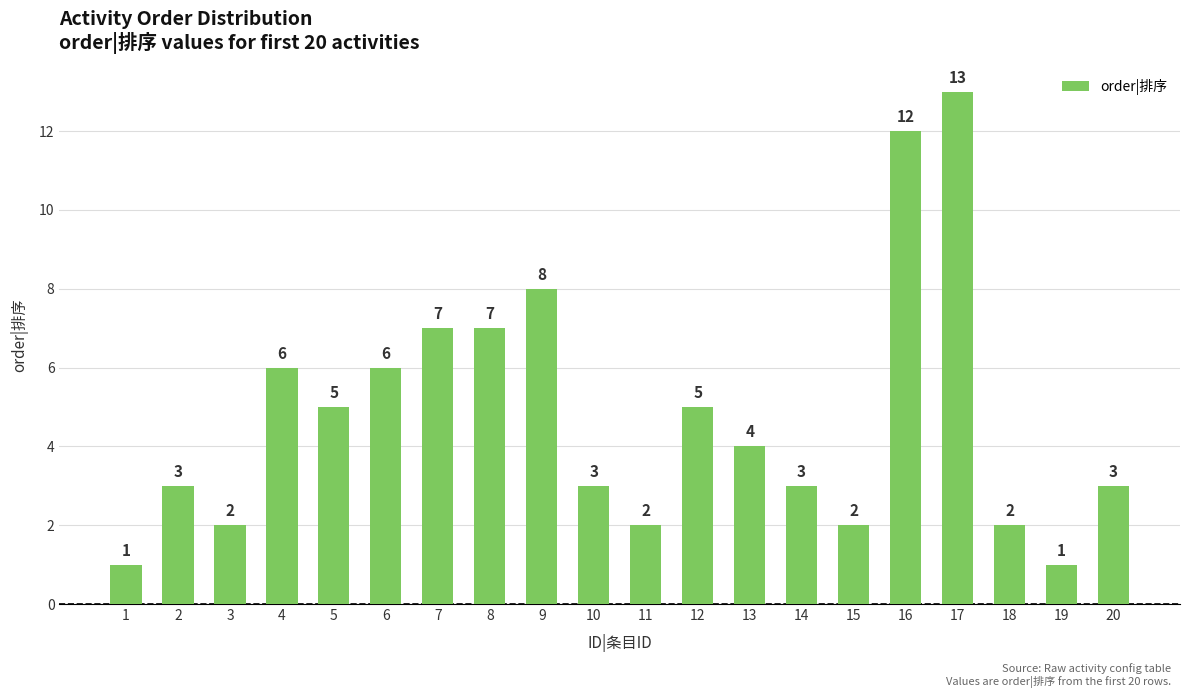

Reading left to right, what are all the values shown in this chart?

1	3	2	6	5	6	7	7	8	3	2	5	4	3	2	12	13	2	1	3